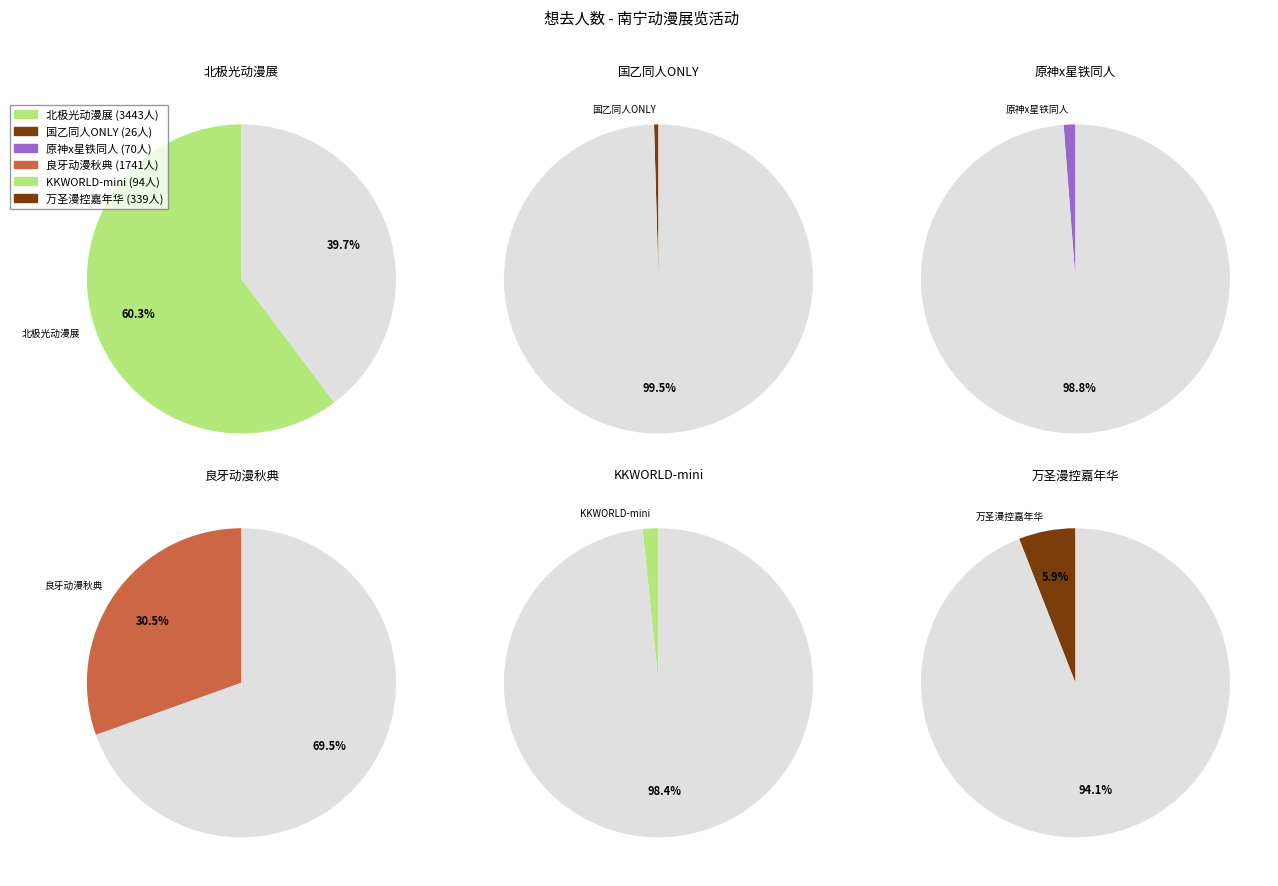

Count the number of slices in the pie.

6